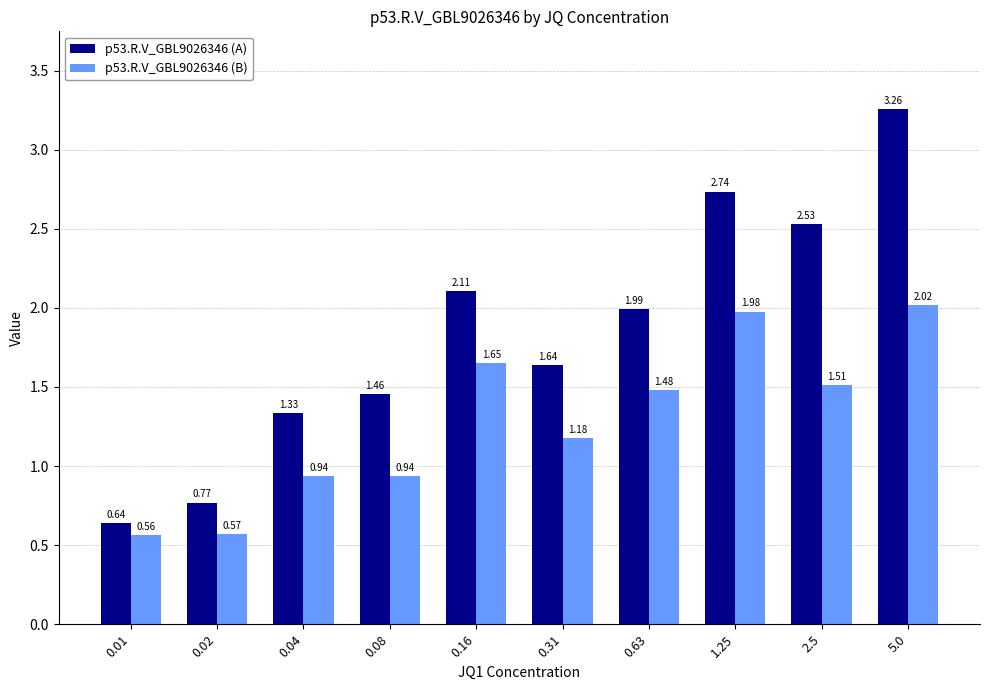

Rank the series by their average value, from lowest to highest.

p53.R.V_GBL9026346 (B), p53.R.V_GBL9026346 (A)